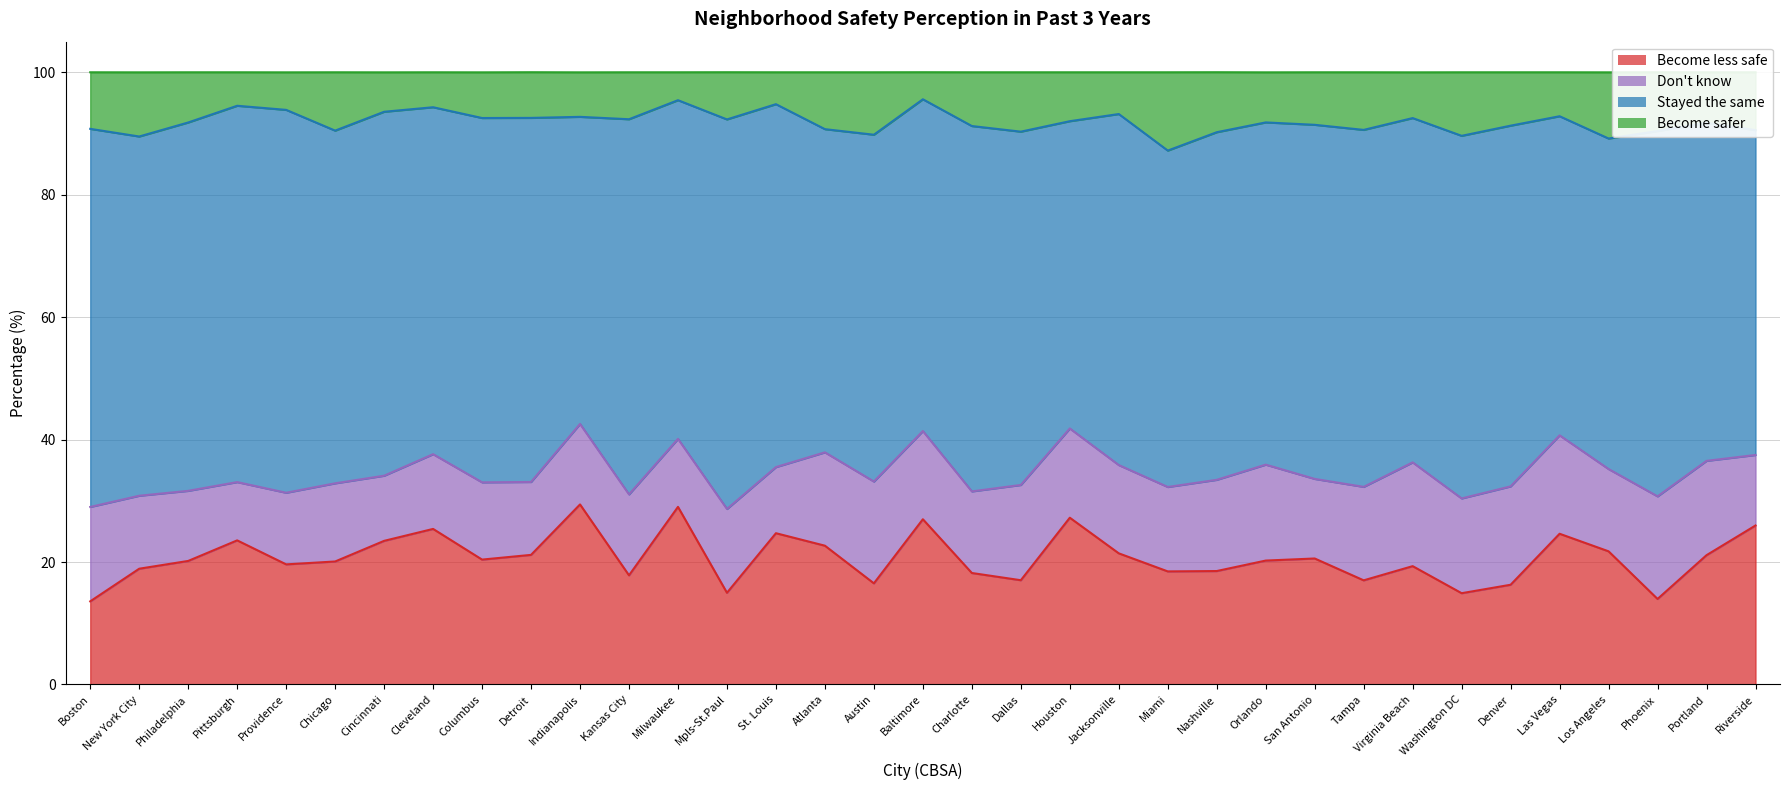

True or false: Become safer and Become less safe intersect in this chart.

False